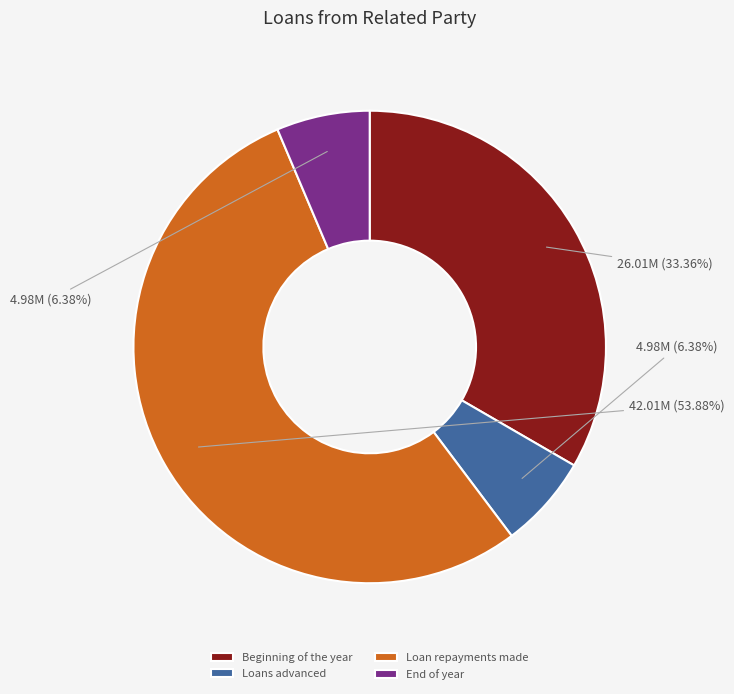

How many segments does this pie chart have?

4